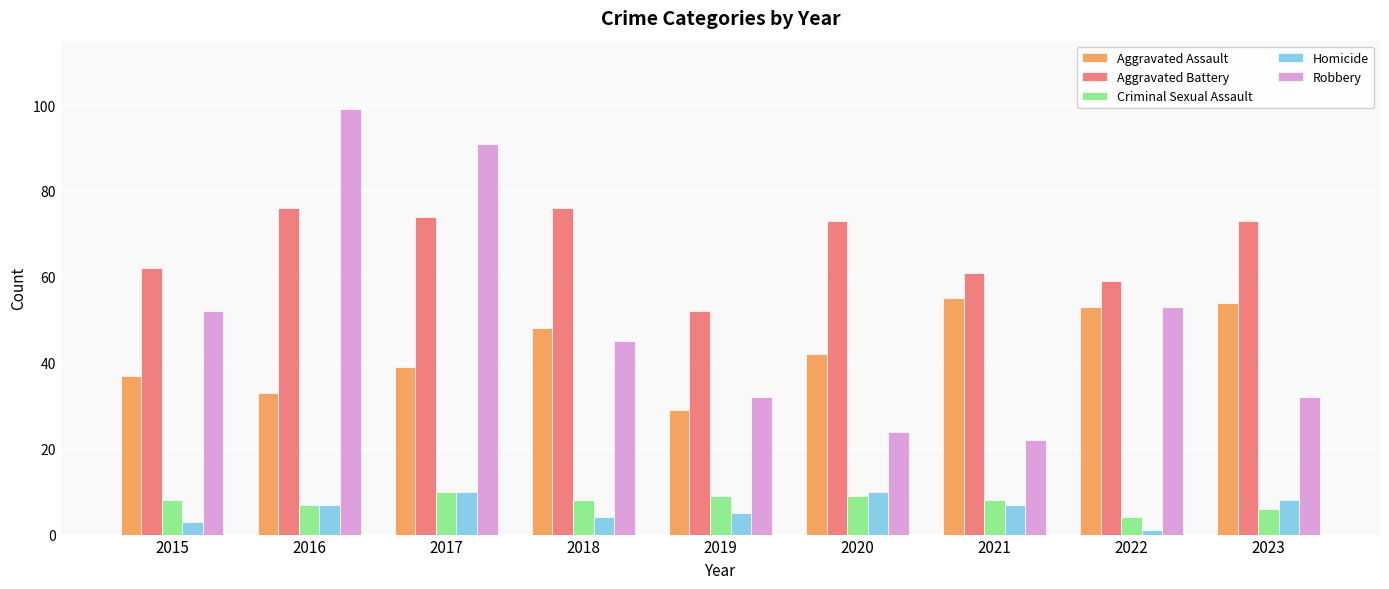

How many bars are there in total?

45